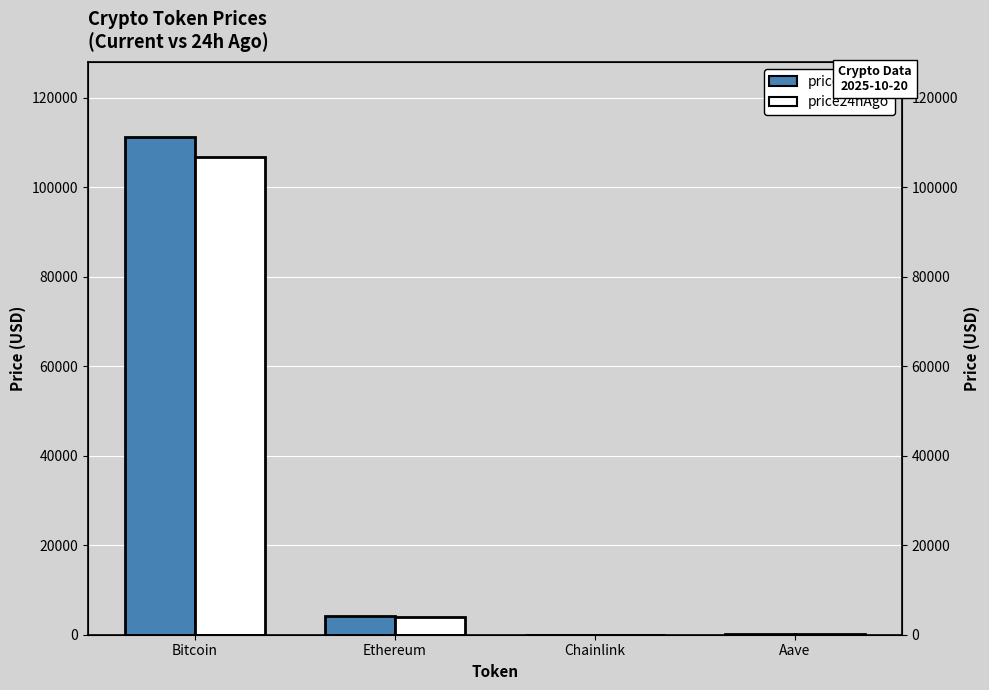

What are all the series names shown in the legend?

price, price24hAgo